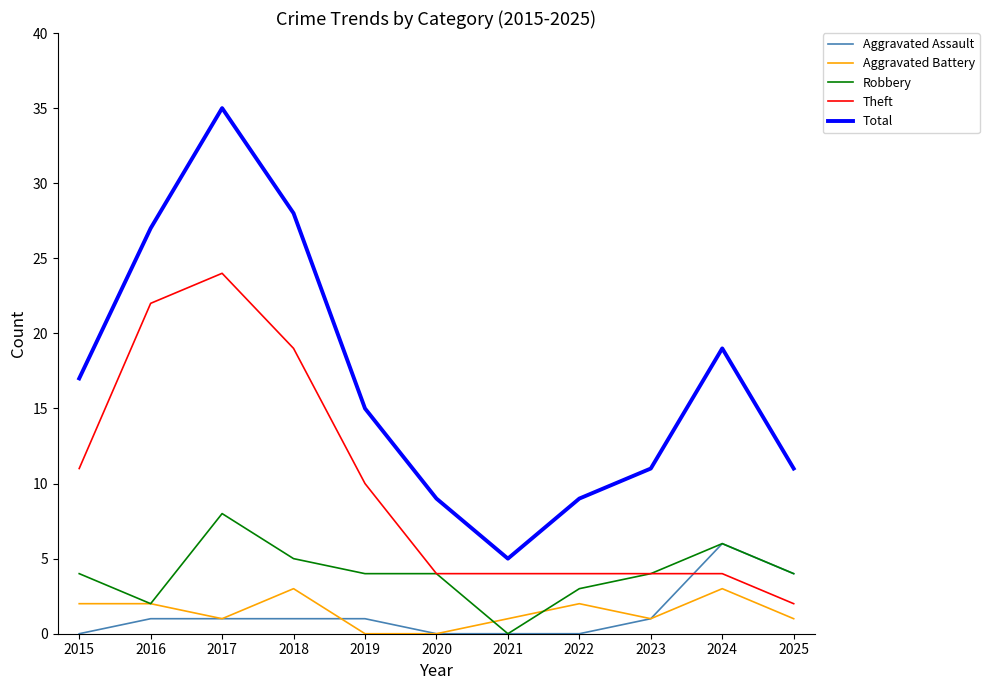

Is it true that Aggravated Assault equals 4 at 2025?

True